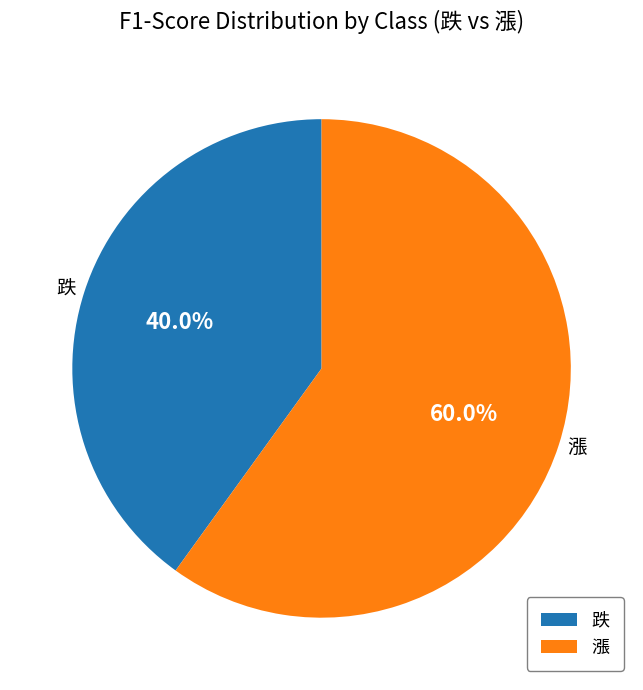

How many slices are in this pie chart?

2